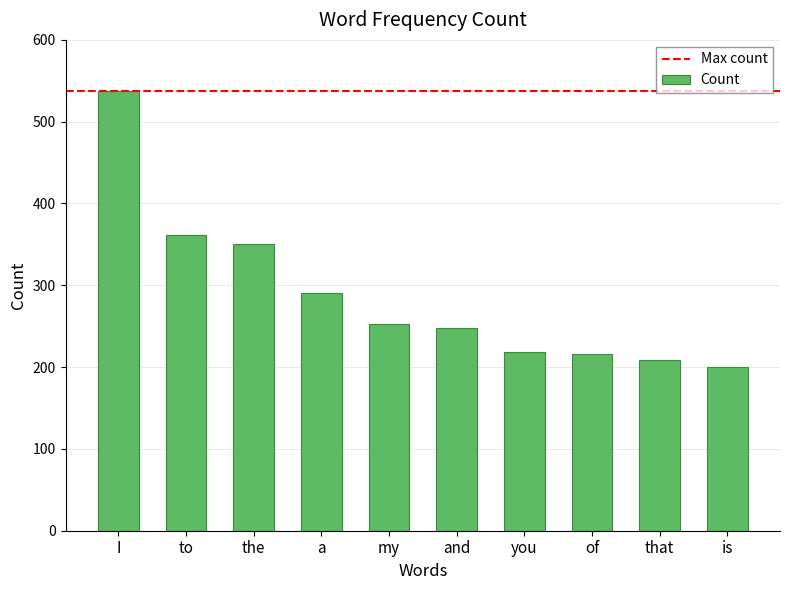

What position from the right is to?

9